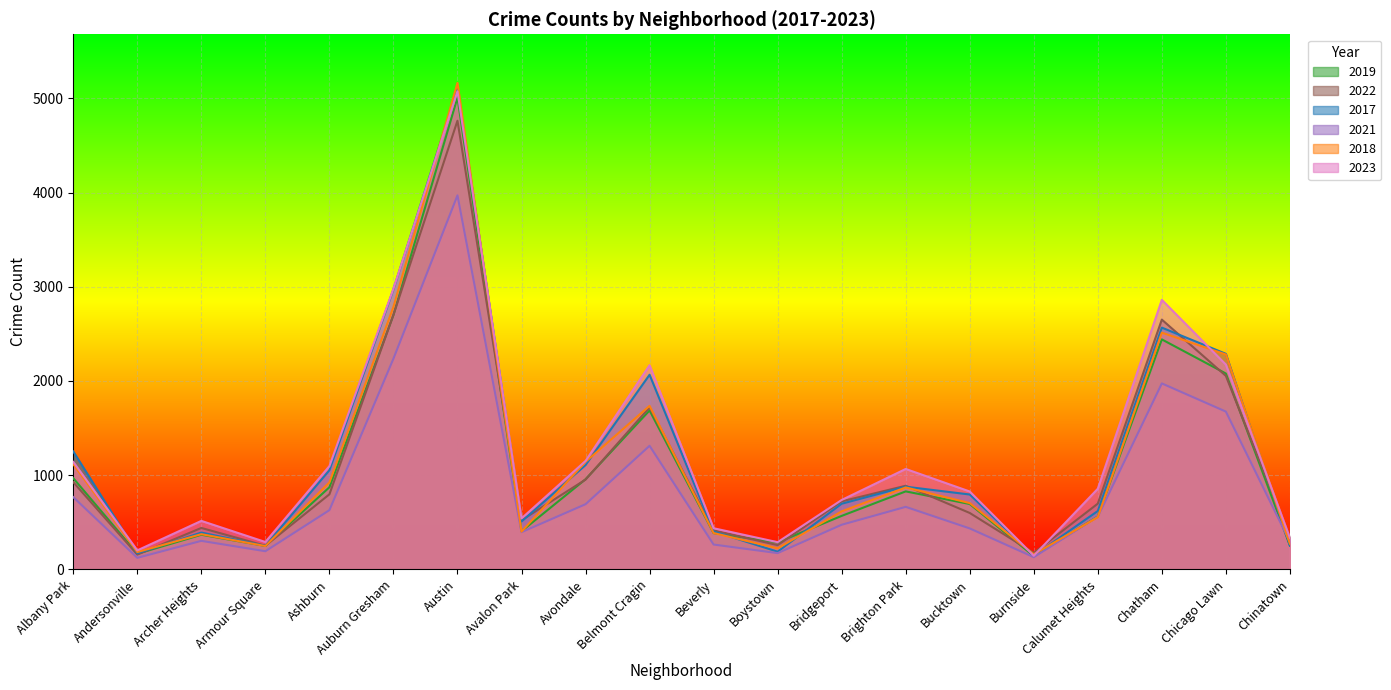

Which series has the largest total across all categories?

2023